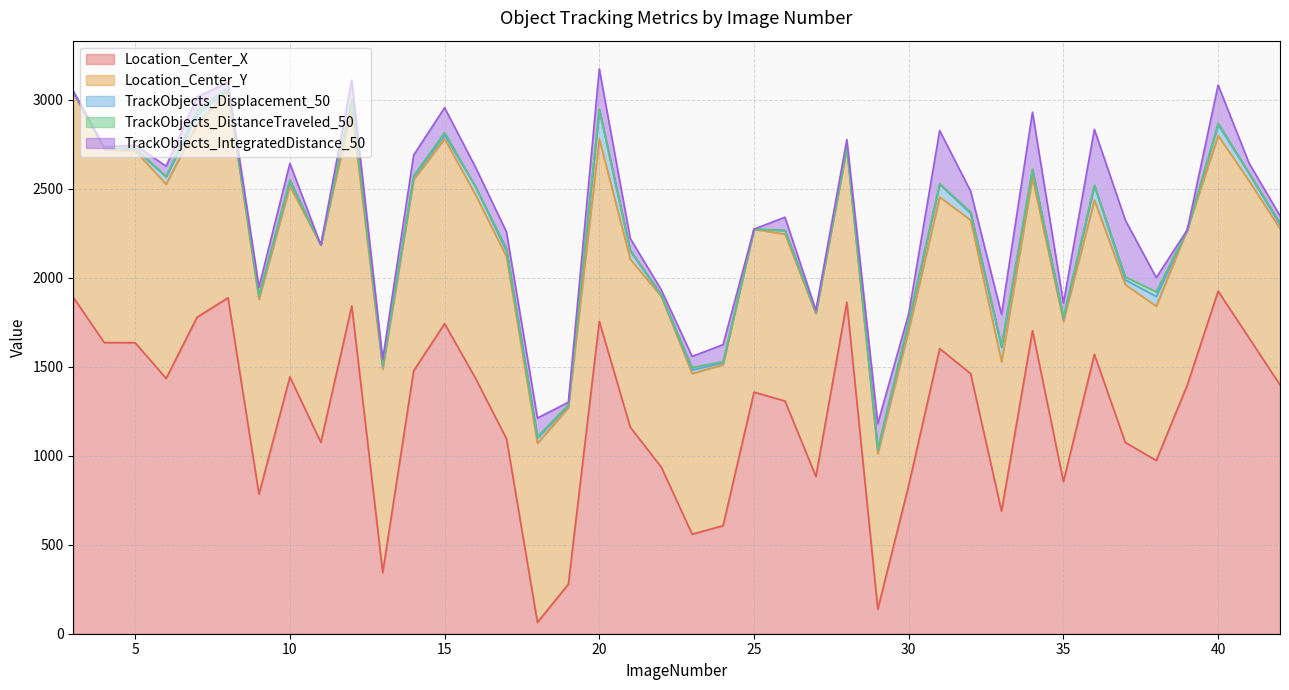

Which category has the lowest value in the TrackObjects_Displacement_50 series?

11